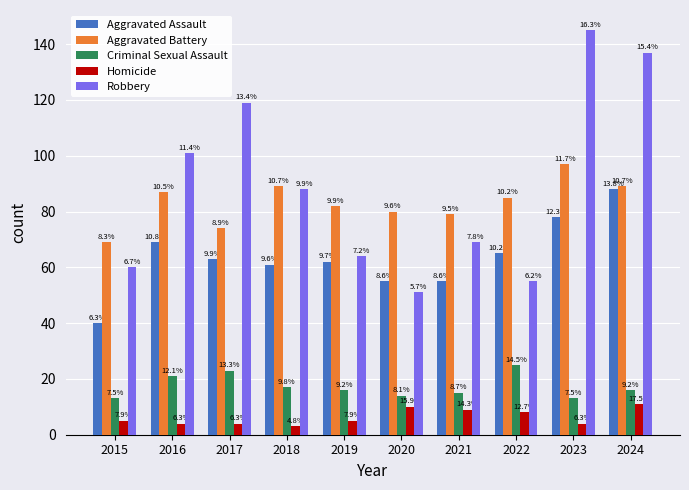

Rank the series by their maximum value, from highest to lowest.

Robbery, Aggravated Battery, Aggravated Assault, Criminal Sexual Assault, Homicide